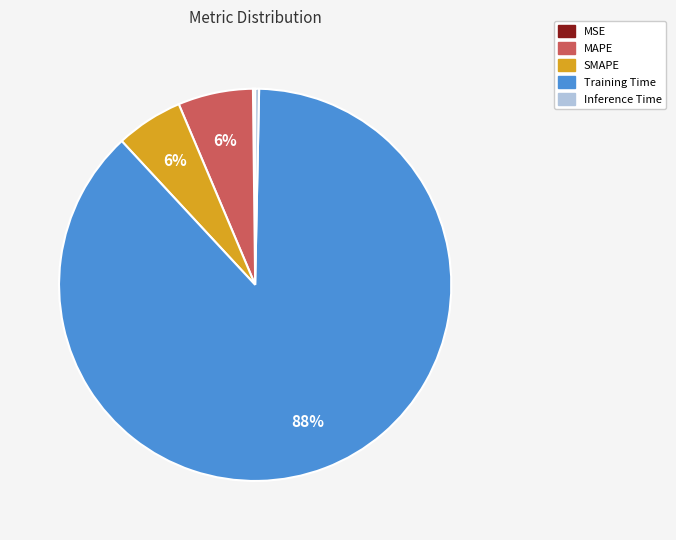

Which slice is the largest?

Training Time